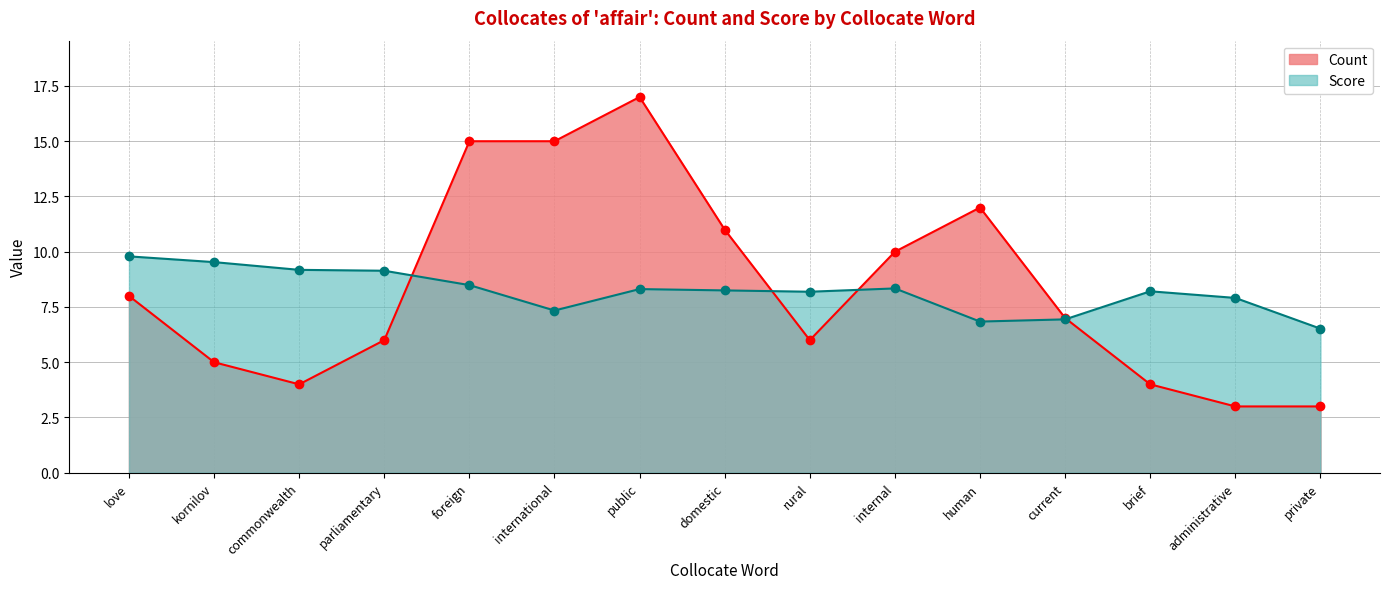

Where is the first local maximum for Score?

public